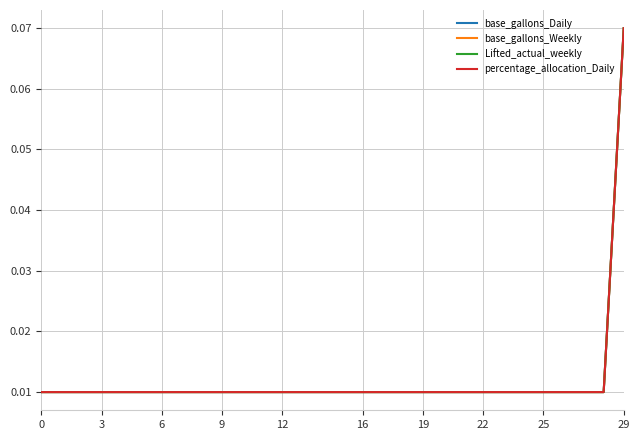

True or false: percentage_allocation_Daily and base_gallons_Weekly intersect in this chart.

False